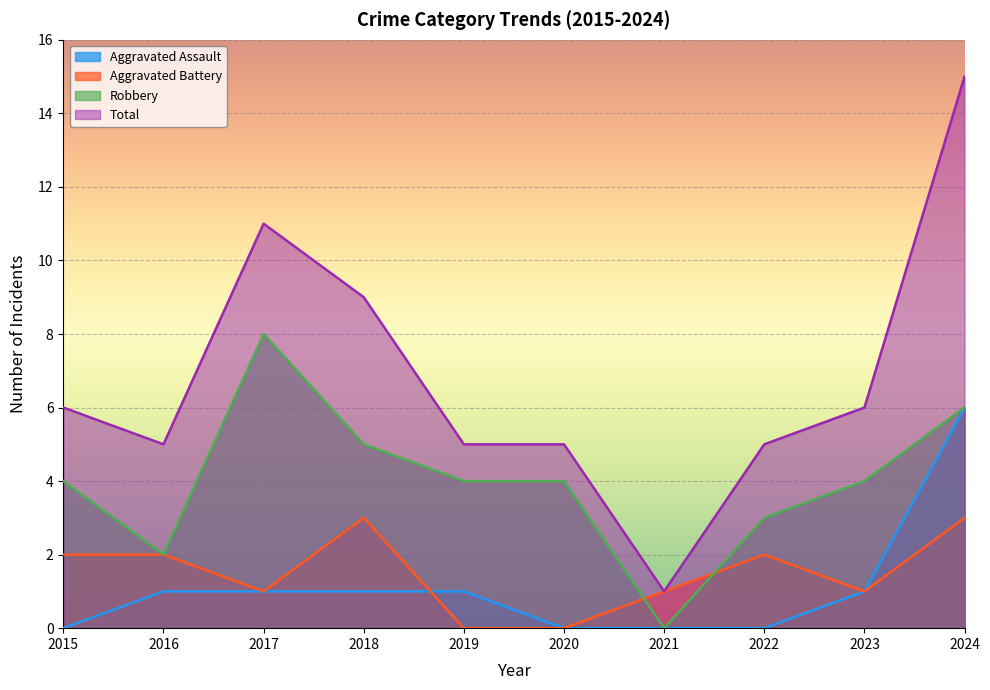

Reading left to right, list all the values displayed in this chart.

Aggravated Assault: 2015=0	2016=1	2017=1	2018=1	2019=1	2020=0	2021=0	2022=0	2023=1	2024=6
Aggravated Battery: 2015=2	2016=2	2017=1	2018=3	2019=0	2020=0	2021=1	2022=2	2023=1	2024=3
Robbery: 2015=4	2016=2	2017=8	2018=5	2019=4	2020=4	2021=0	2022=3	2023=4	2024=6
Total: 2015=6	2016=5	2017=11	2018=9	2019=5	2020=5	2021=1	2022=5	2023=6	2024=15